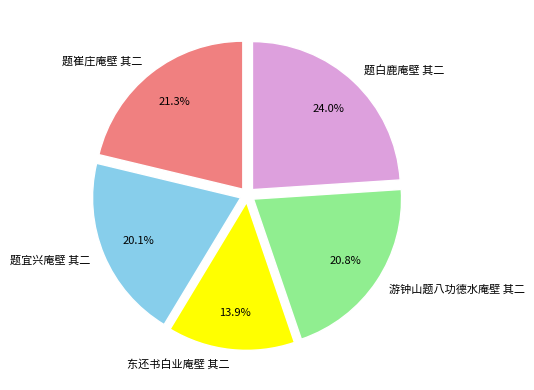

Does 题宜兴庵壁 其二 represent more than half of the total?

No